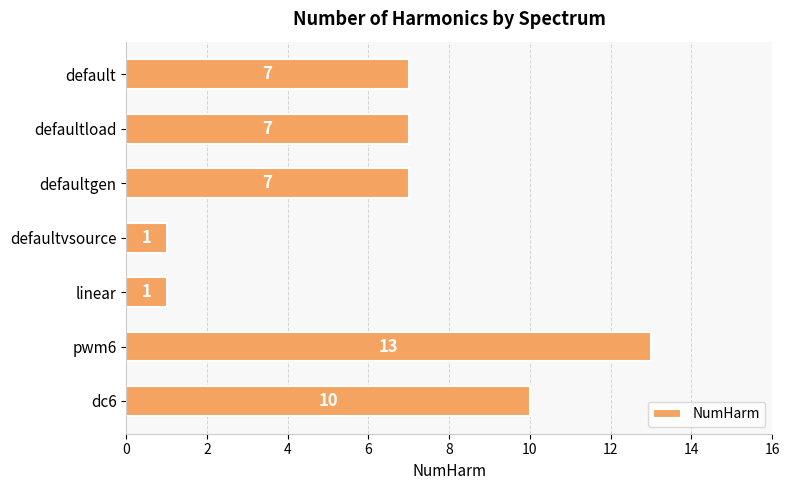

What is the label of the 7th bar from the bottom?

default